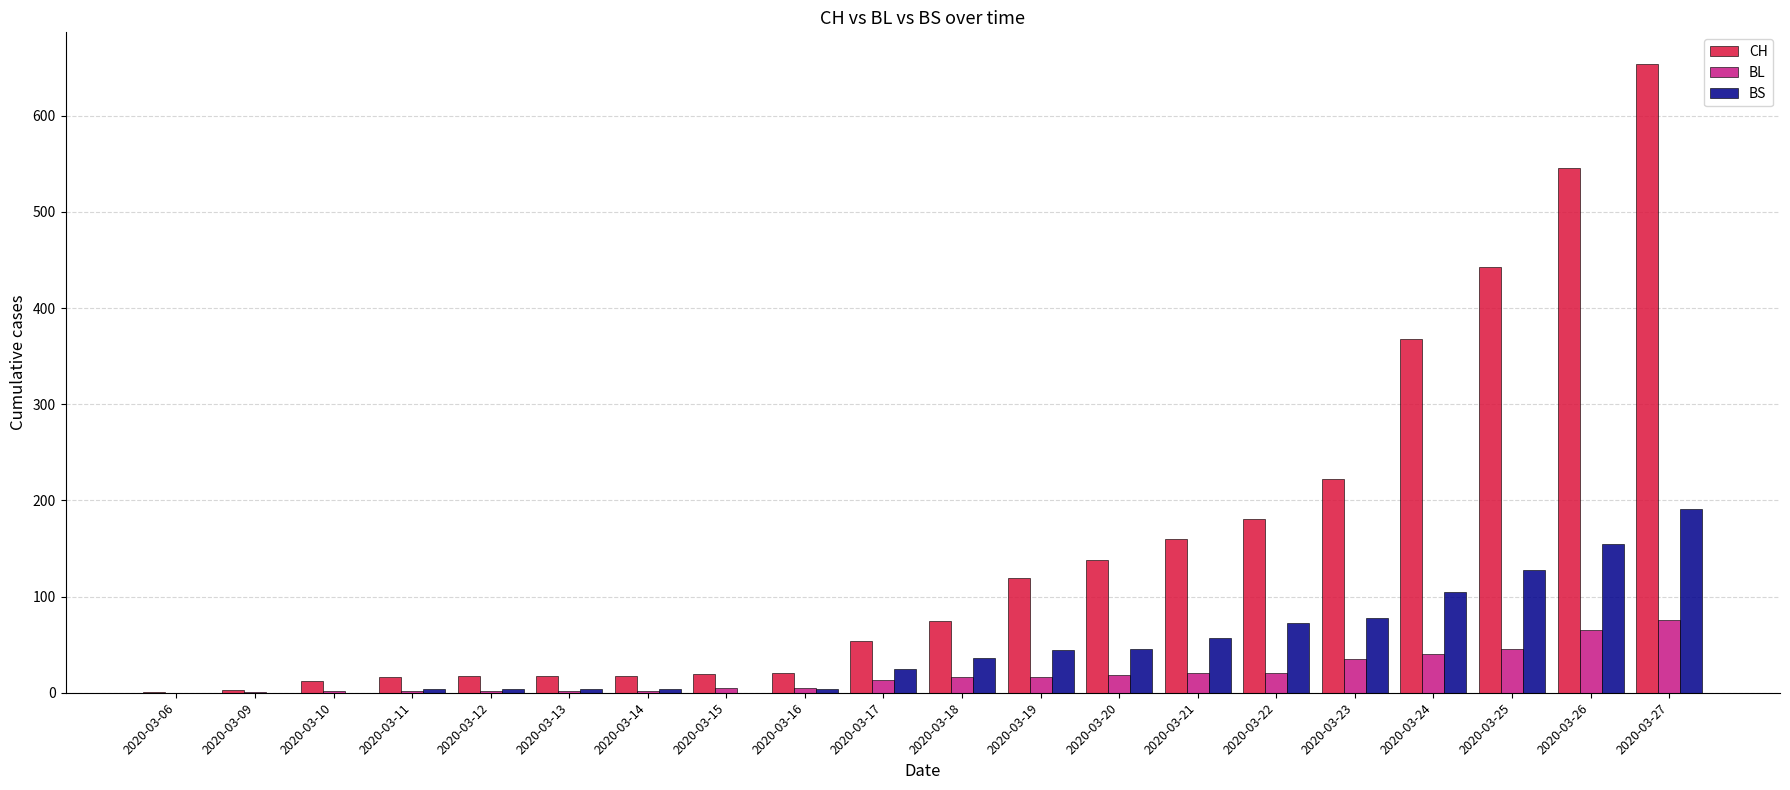

Which series has the largest total across all categories?

CH